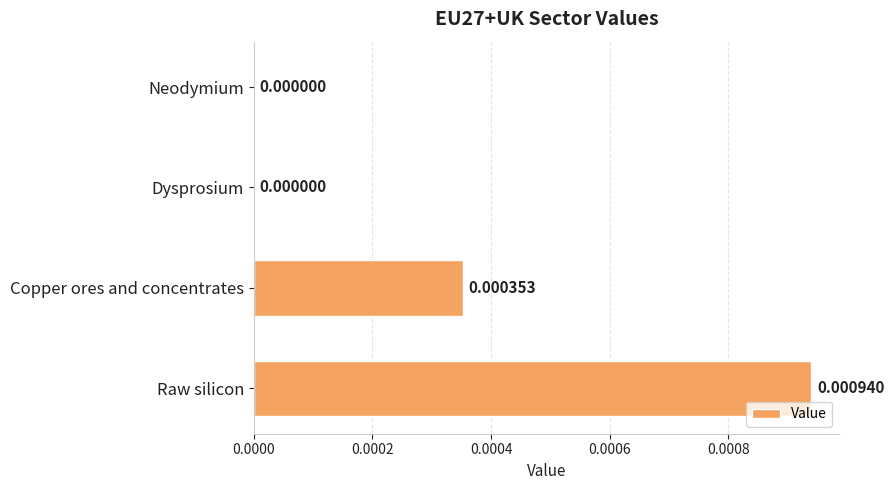

At which category does the chart reach its peak across all series?

Raw silicon